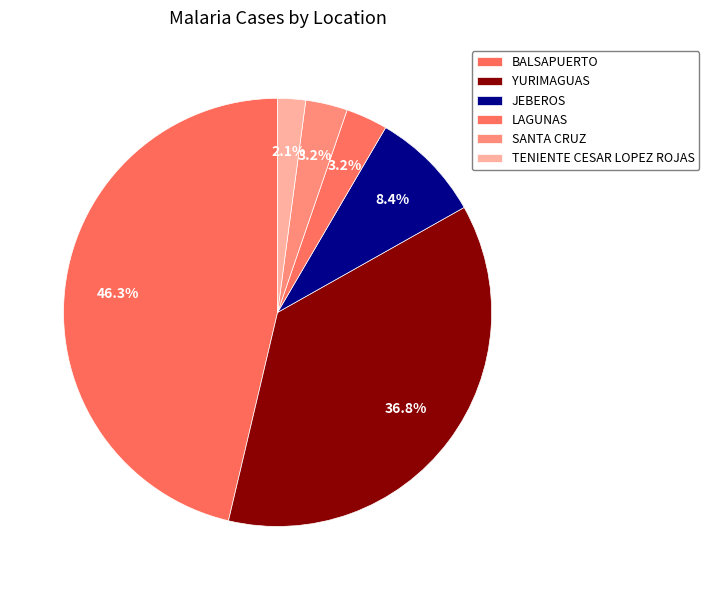

To the nearest percent, what portion does JEBEROS represent?

8%